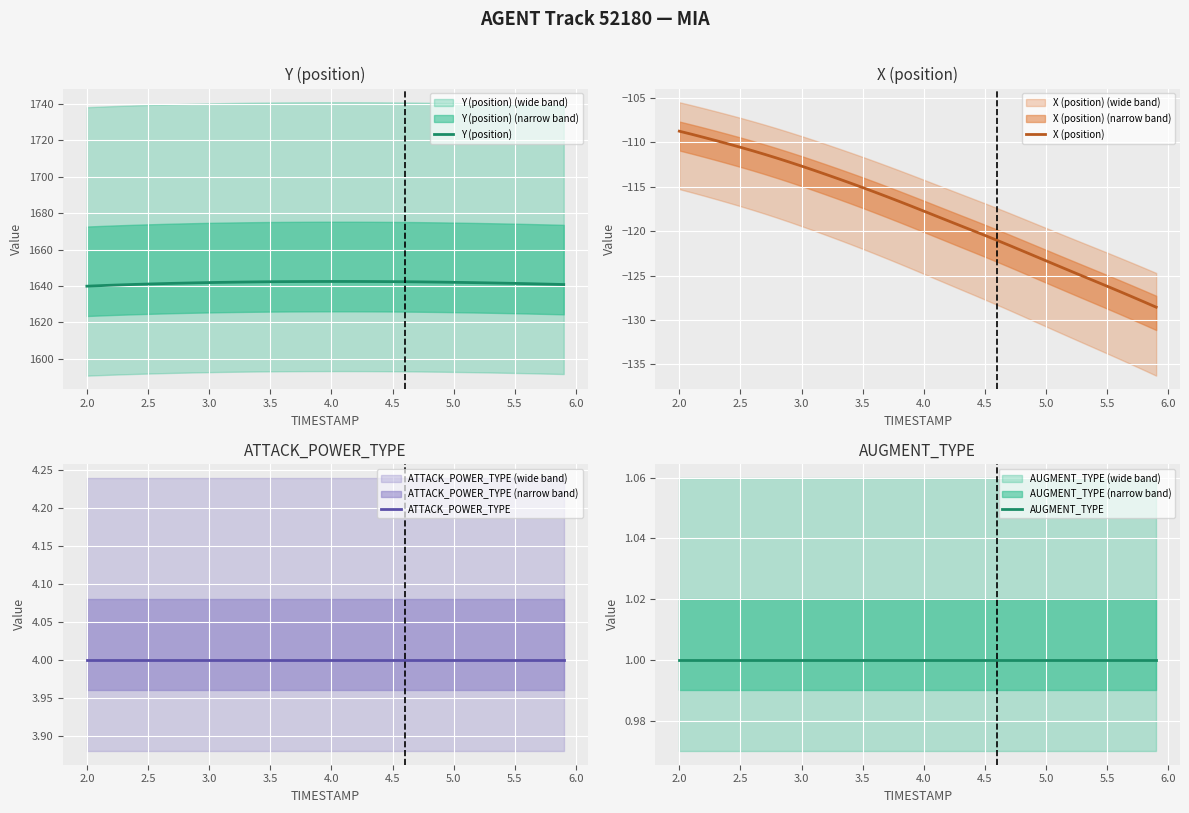

True or false: Y (position) has a value of 1639.9 at 2.0.

True